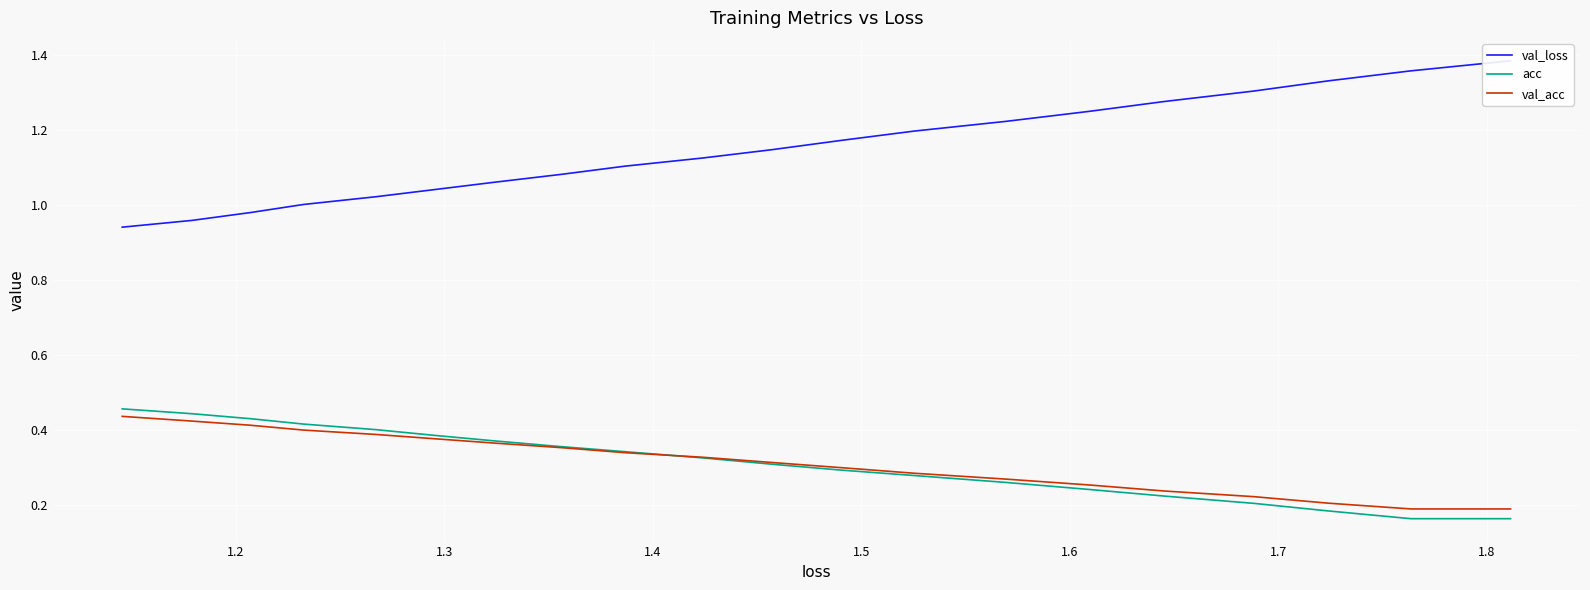

What is the difference between the second highest and second lowest values in the val_acc series?

0.2